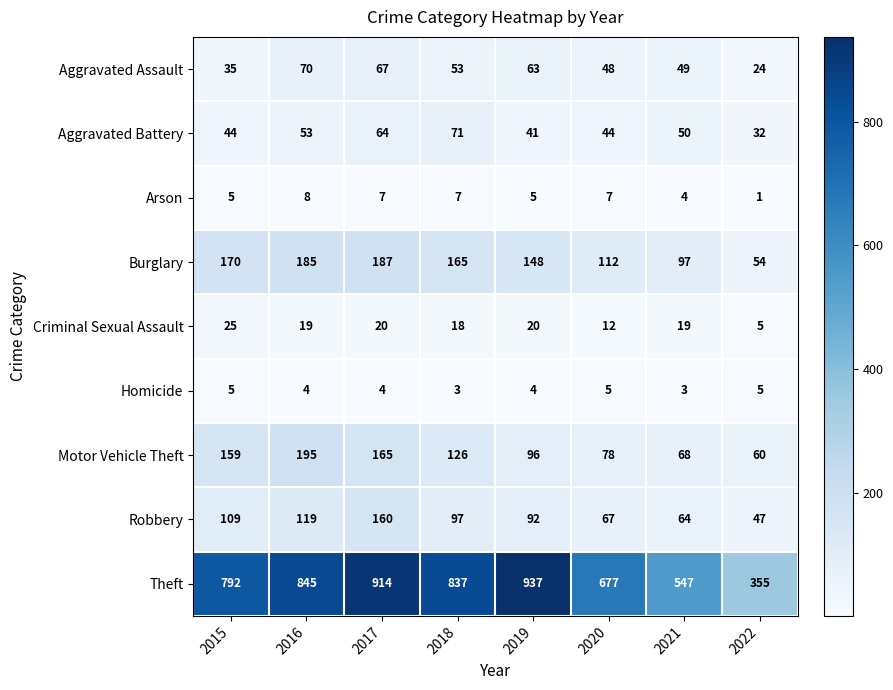

How many data points does each series have?

8